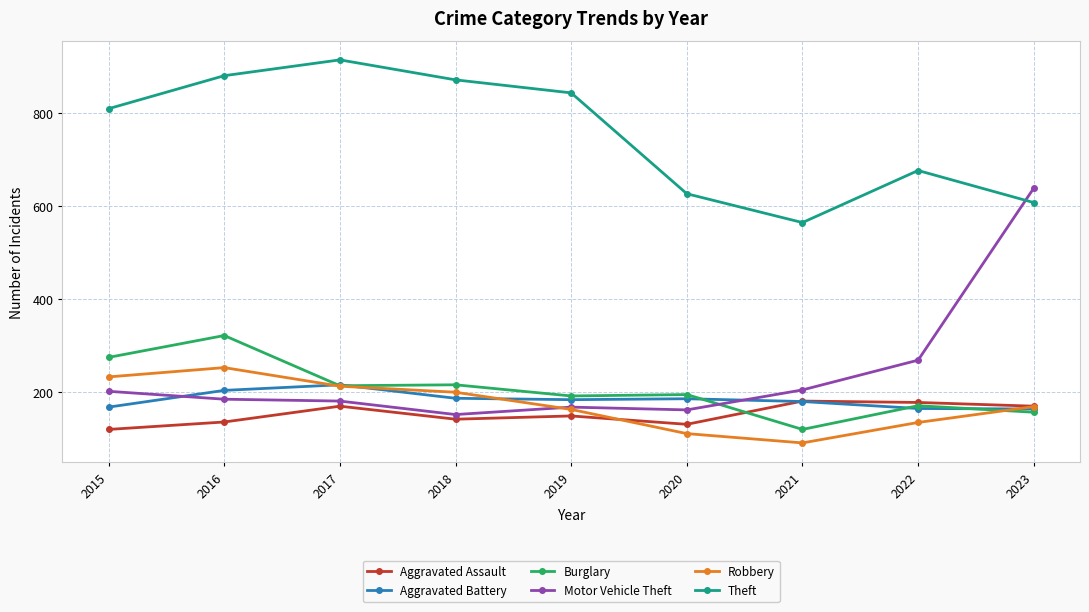

Which series has the largest total across all categories?

Theft